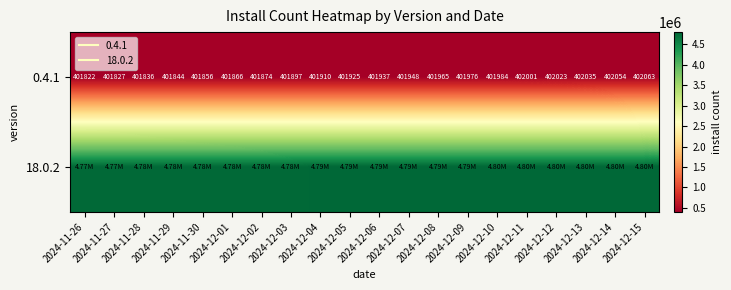

What is the highest value of the 0.4.1 series?

402063